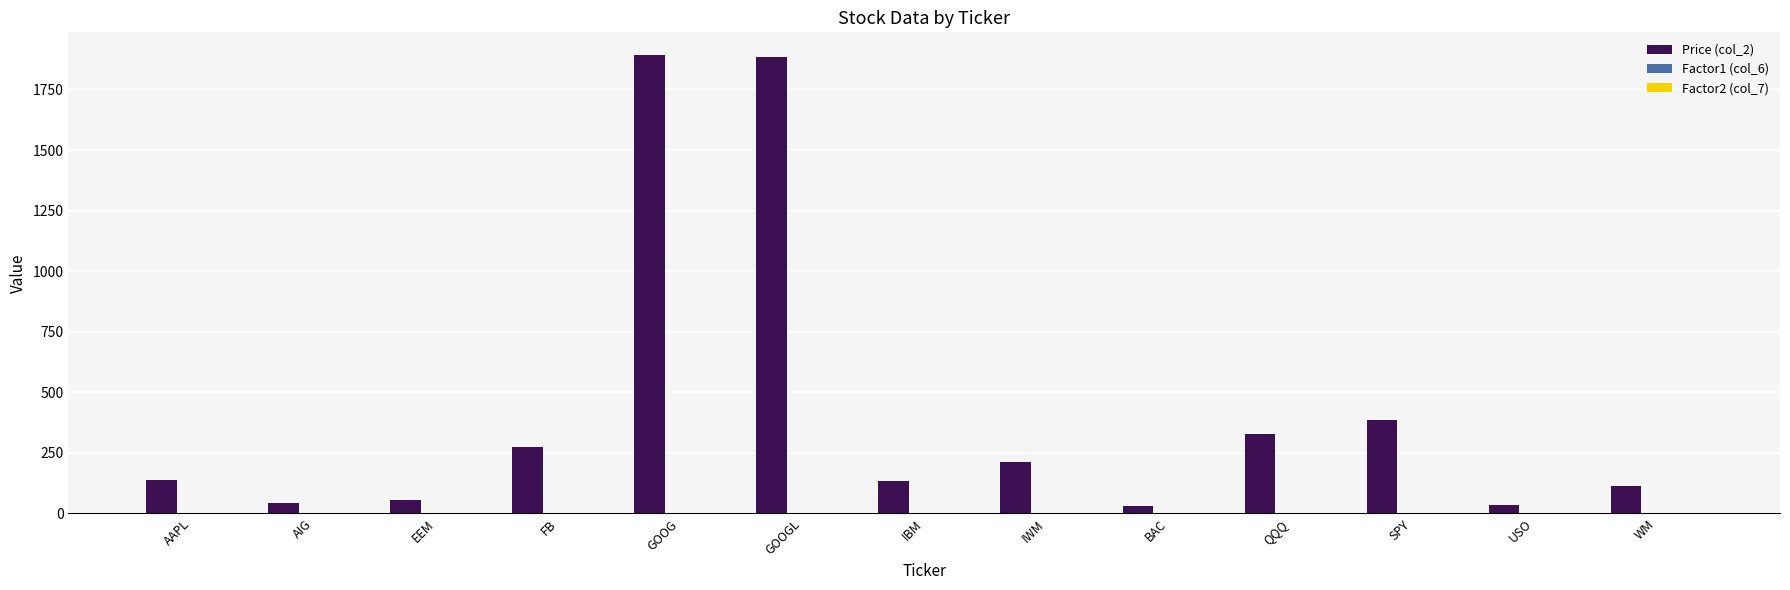

What value does the Price (col_2) series have at AAPL?

136.9